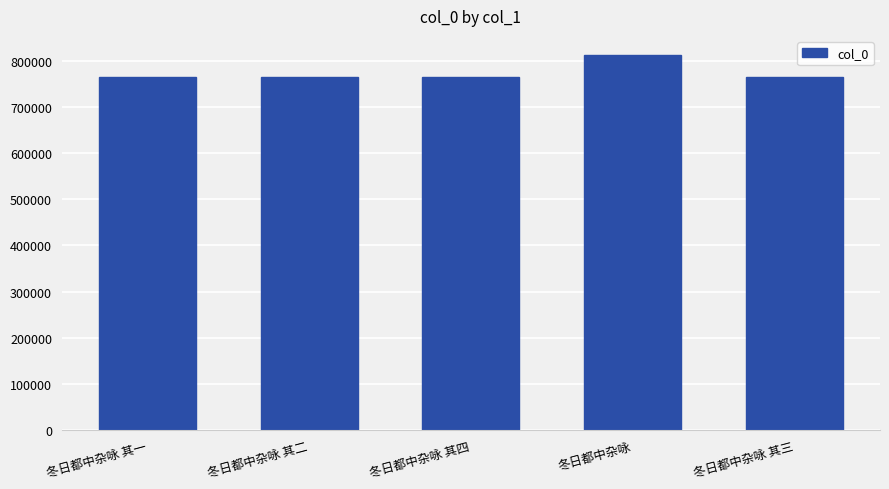

What is the value of the 5th bar from the left?

765243